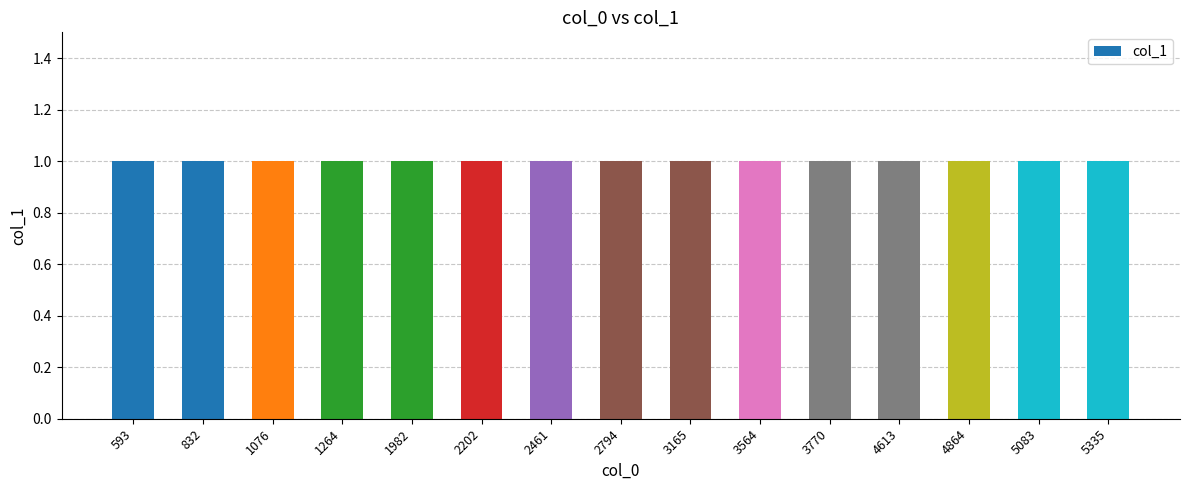

True or false: the data shows 2 at 4864.

False